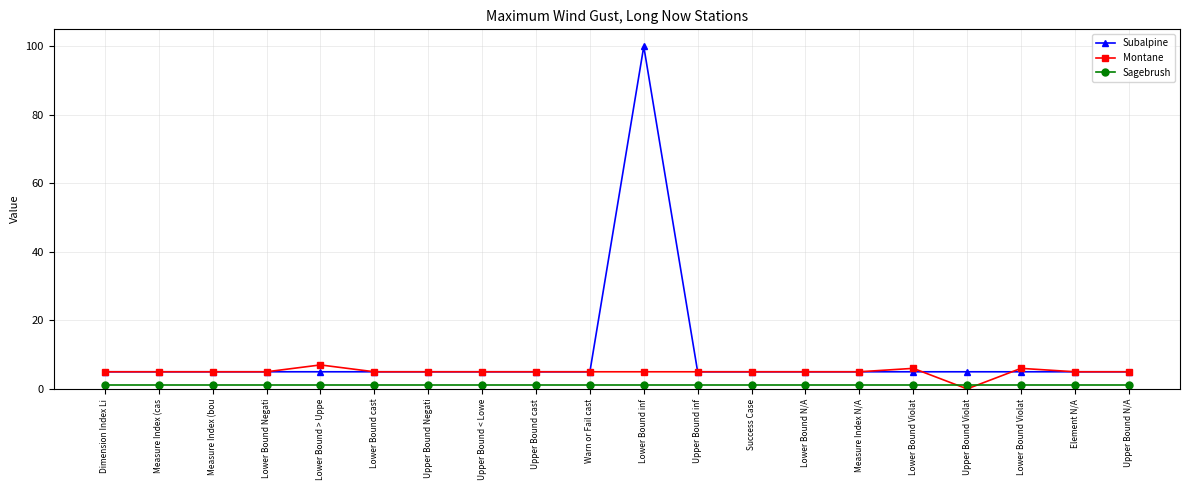

Between which two adjacent categories do Montane and Subalpine first intersect?

Lower Bound Violat and Upper Bound Violat